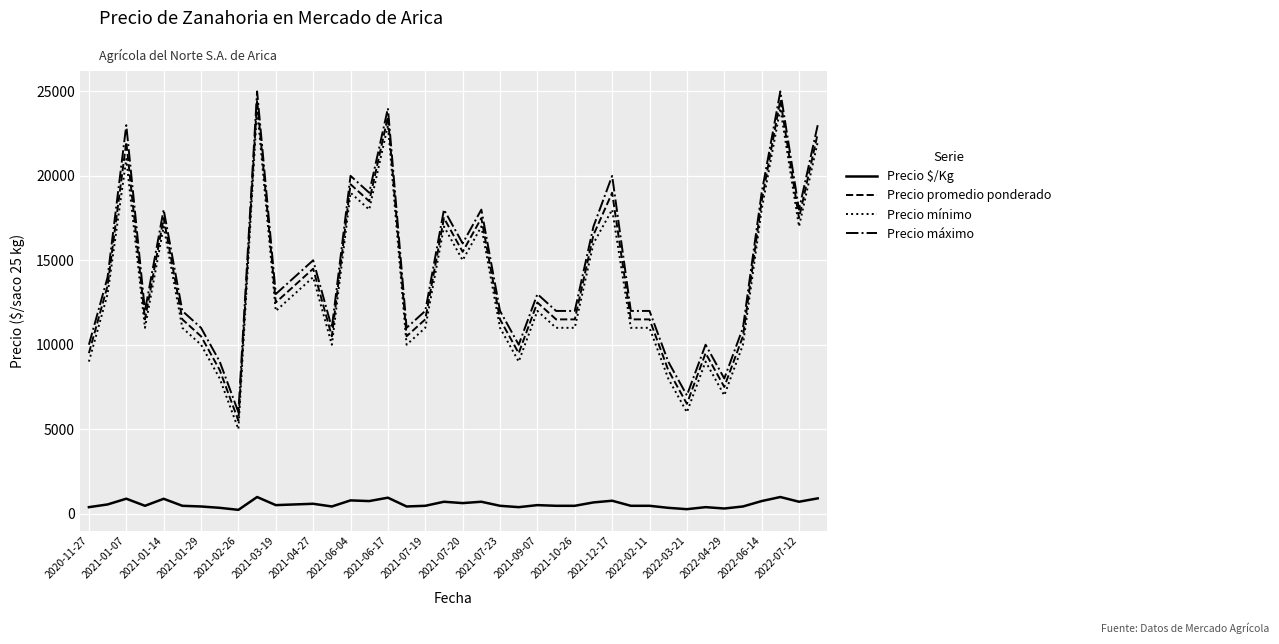

What is the maximum value for Precio promedio ponderado?

24500